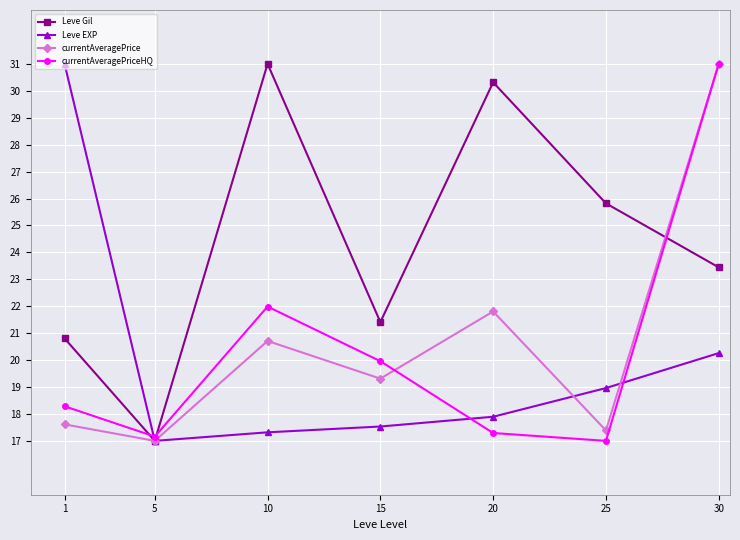

Where does the currentAveragePrice series first go above 19?

10